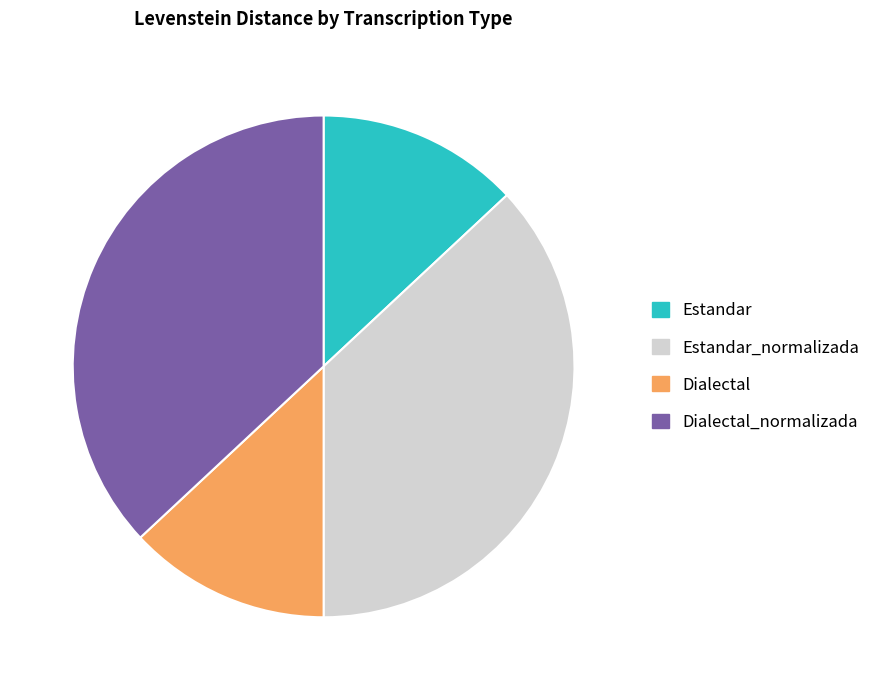

Approximately how many times larger is the value at Dialectal_normalizada compared to Estandar_normalizada?

1.0